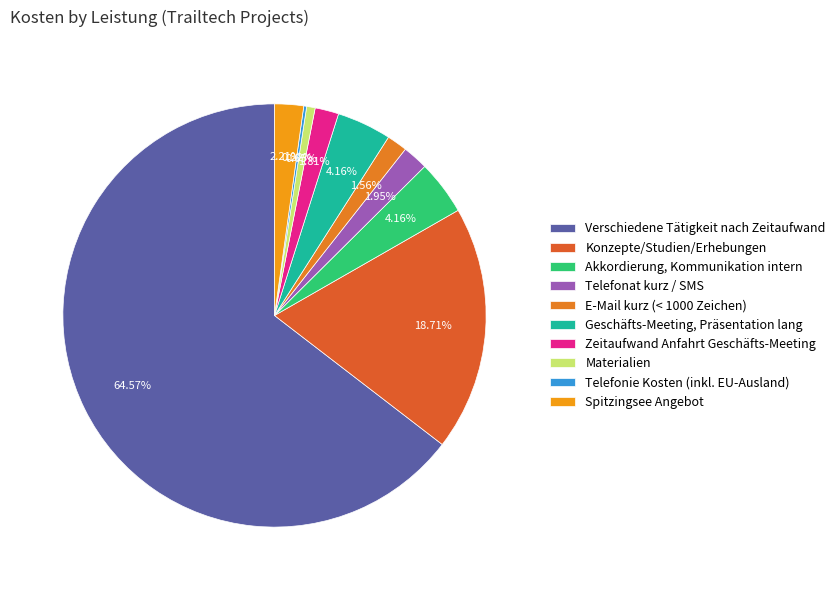

Rank the categories by value from highest to lowest.

Verschiedene Tätigkeit nach Zeitaufwand, Konzepte/Studien/Erhebungen, Akkordierung, Kommunikation intern, Geschäfts-Meeting, Präsentation lang, Spitzingsee Angebot, Telefonat kurz / SMS, Zeitaufwand Anfahrt Geschäfts-Meeting, E-Mail kurz (< 1000 Zeichen), Materialien, Telefonie Kosten (inkl. EU-Ausland)